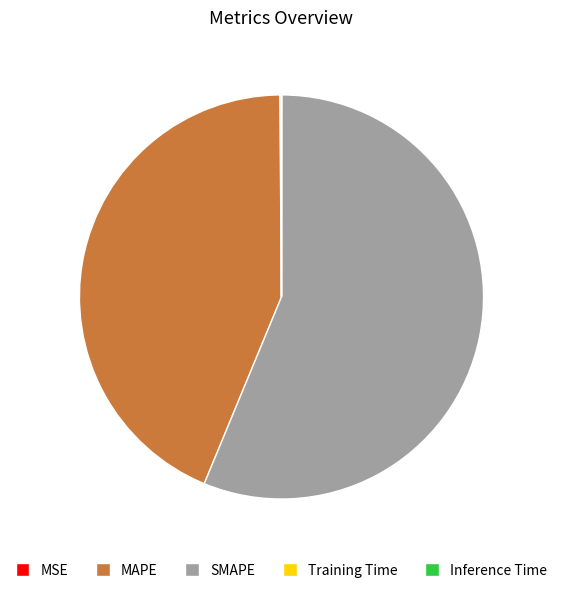

Which slice is the largest?

SMAPE